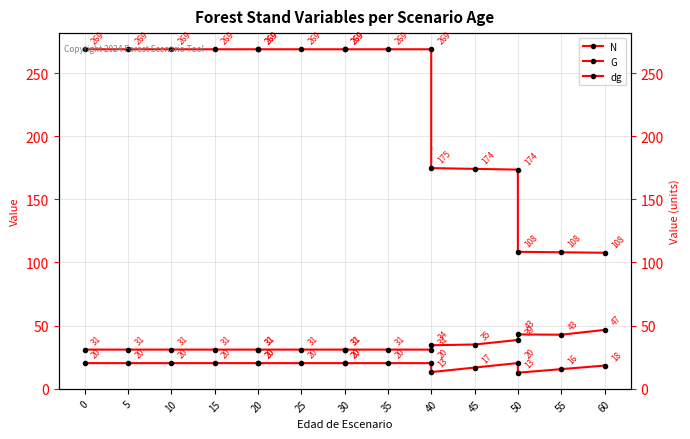

Which series changed the most between 0 and 10?

N